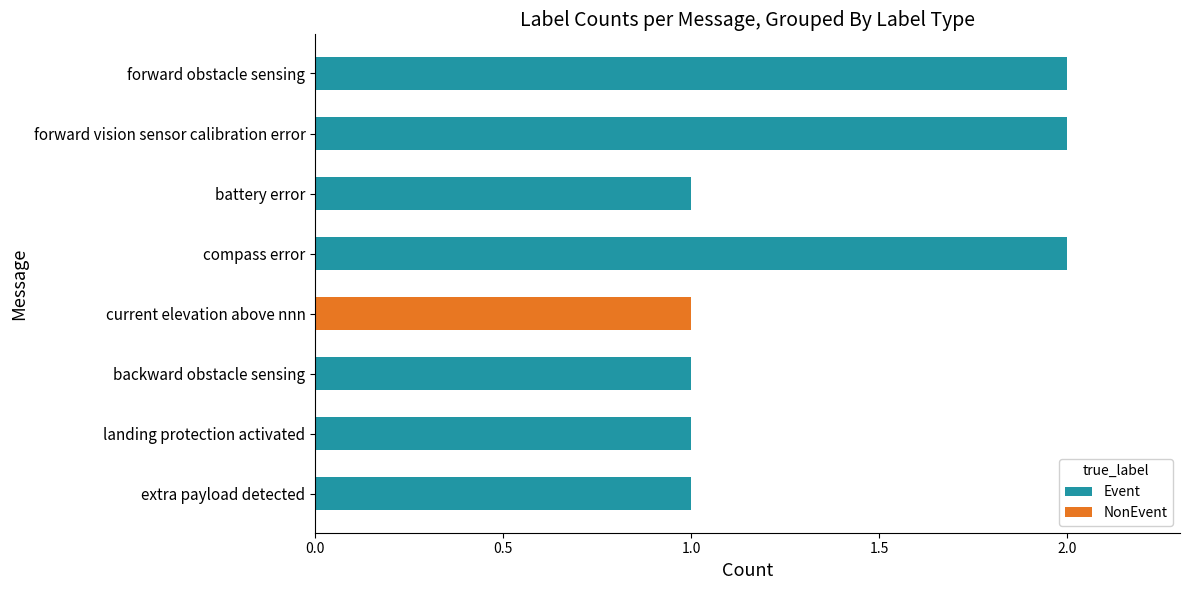

Is it true that Event equals 2 at landing protection activated?

False